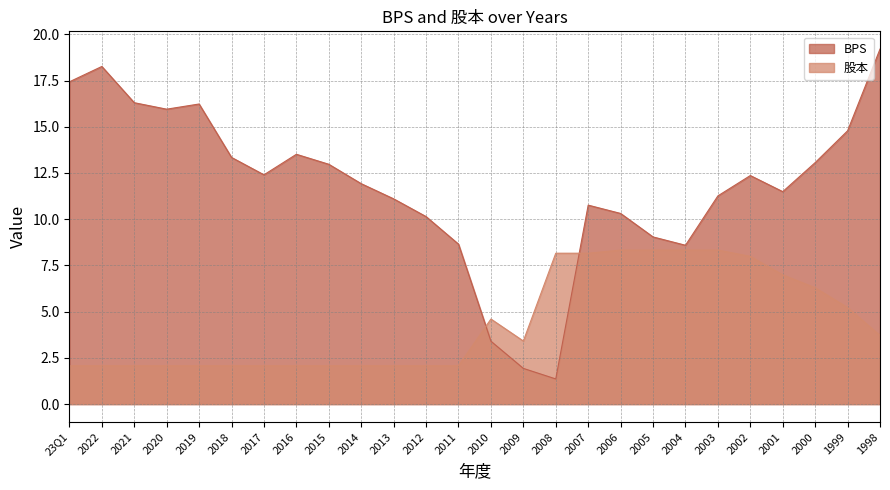

How many times do BPS and 股本 cross each other?

2